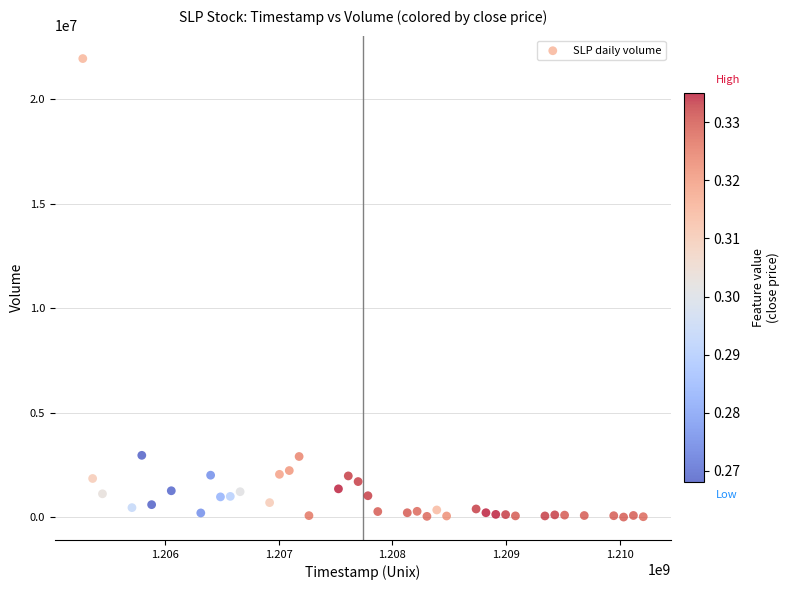

What is the range of Y values (max minus min)?

21922325